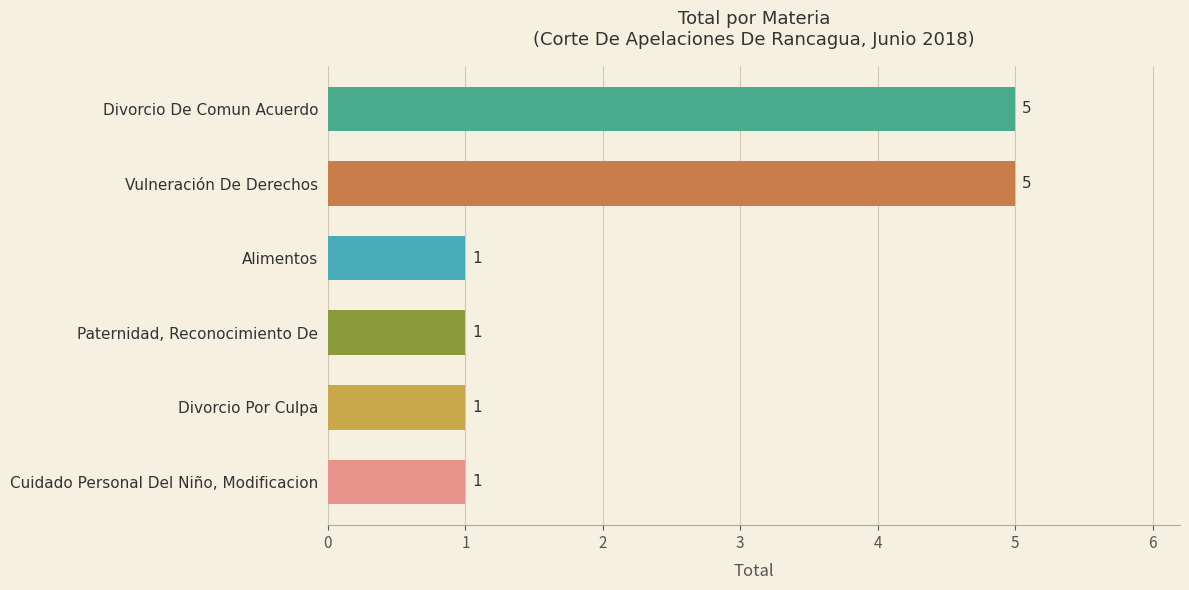

What is the sum of all values?

14